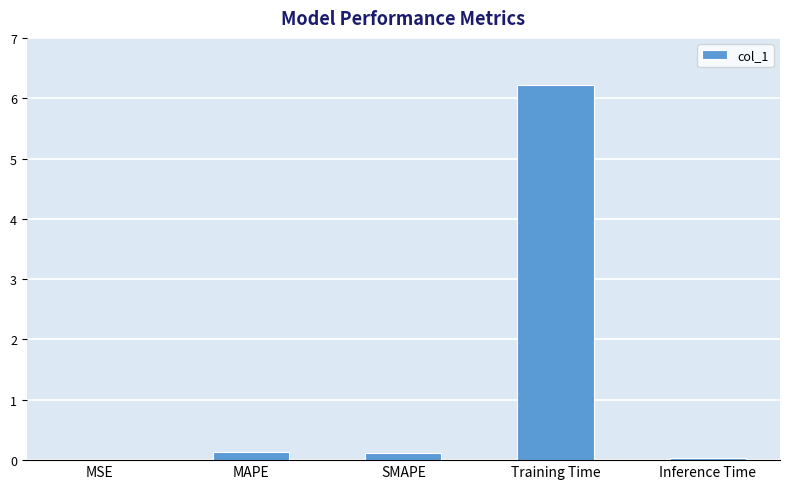

Which label corresponds to the largest value in the chart?

Training Time